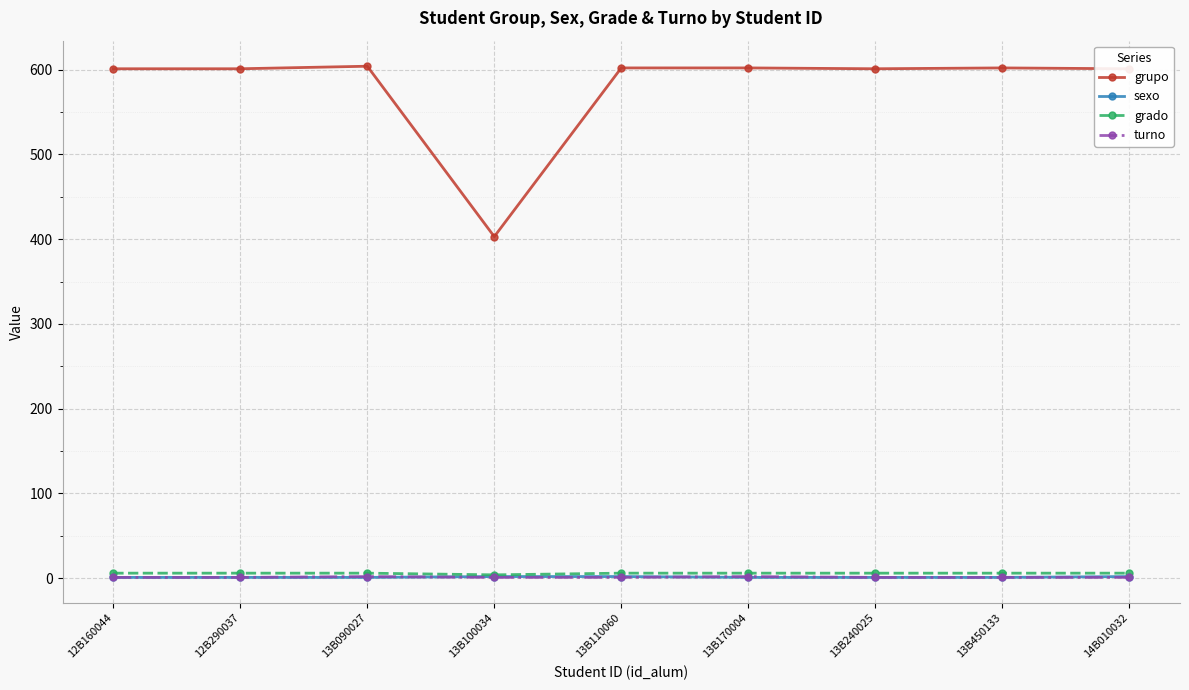

What is the value of the grupo point at the 9th from the left?

601